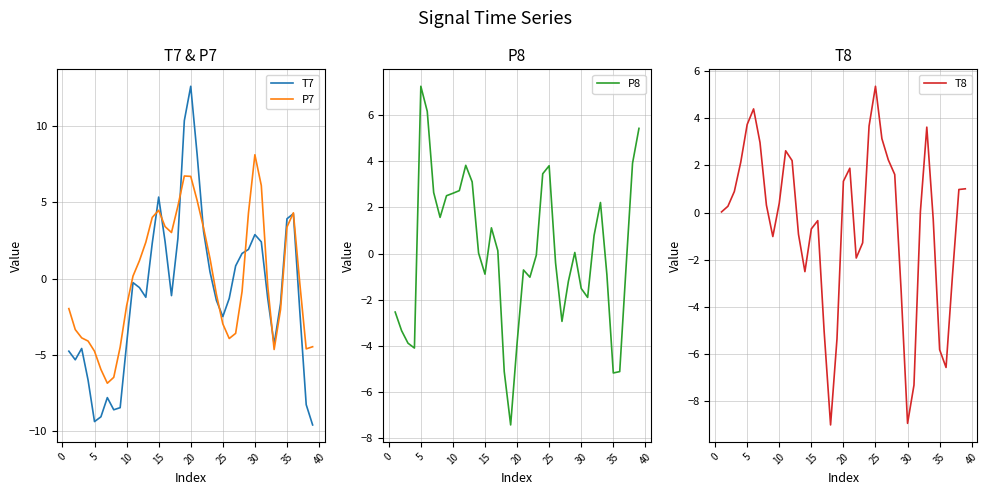

Is this an area chart (filled region under the line)?

No